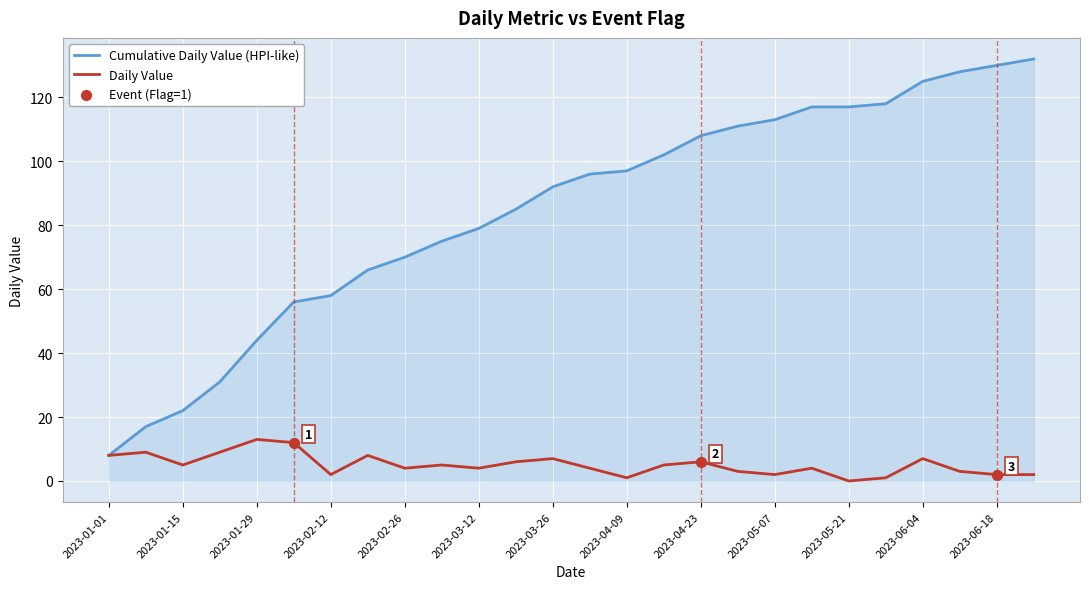

Which series has the largest range (max minus min)?

Cumulative Daily Value (HPI-like)